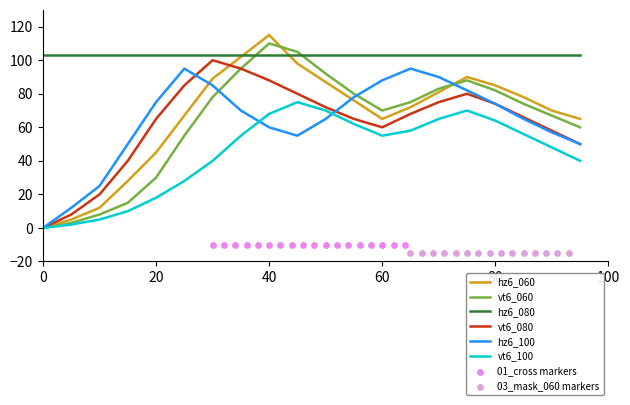

Which series has the largest Y range (max minus min)?

hz6_060